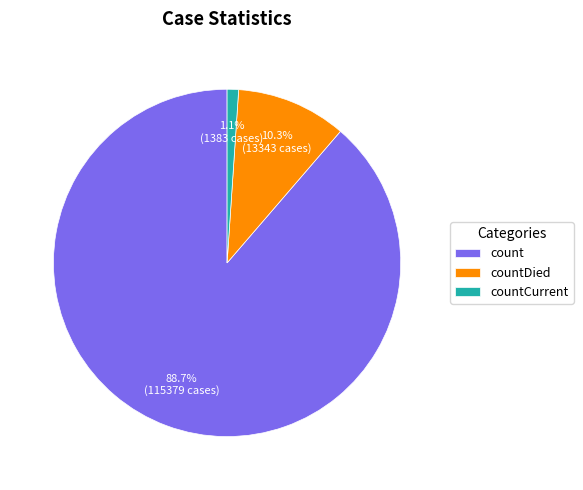

What percentage is NOT represented by countDied?

89.7%